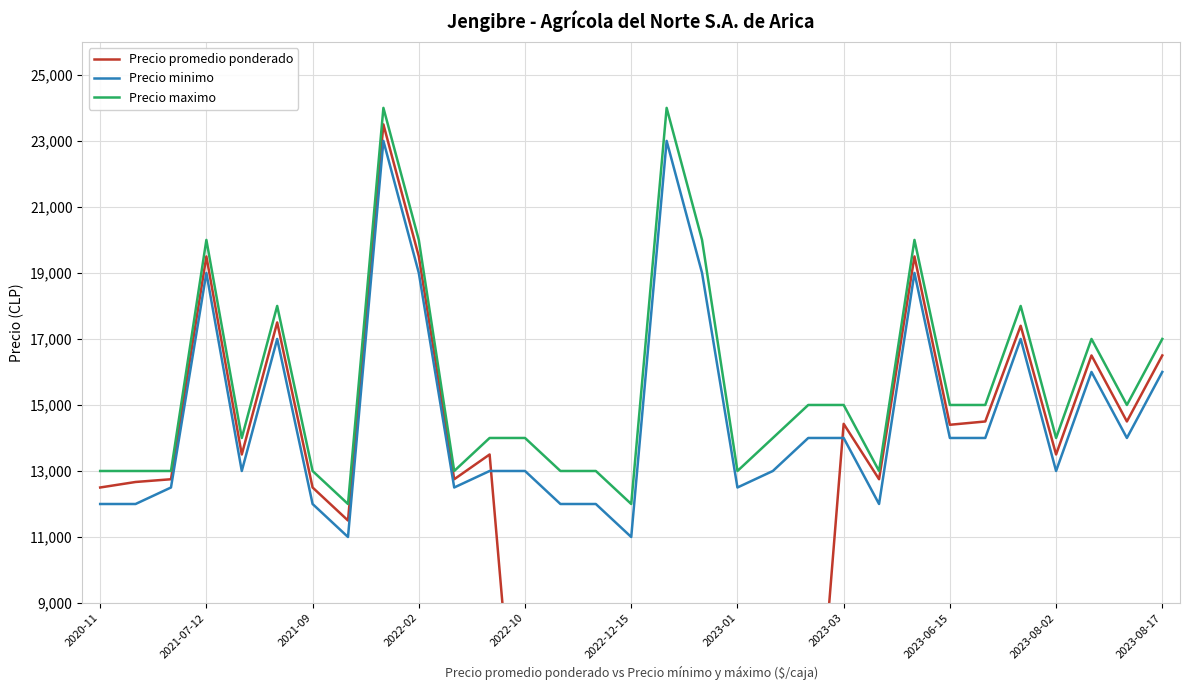

True or false: Precio minimo and Precio maximo intersect in this chart.

False